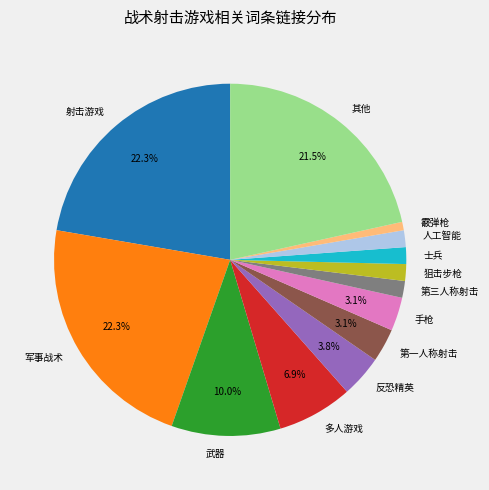

Does any single category account for the majority?

No